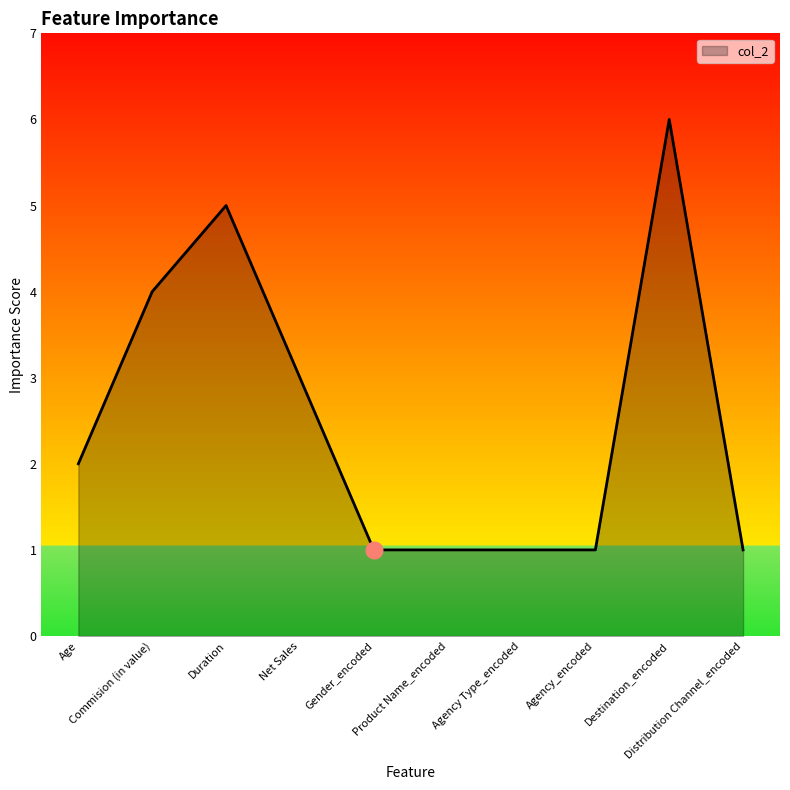

What is the ratio of the value at Commision (in value) to the value at Gender_encoded?

4.0